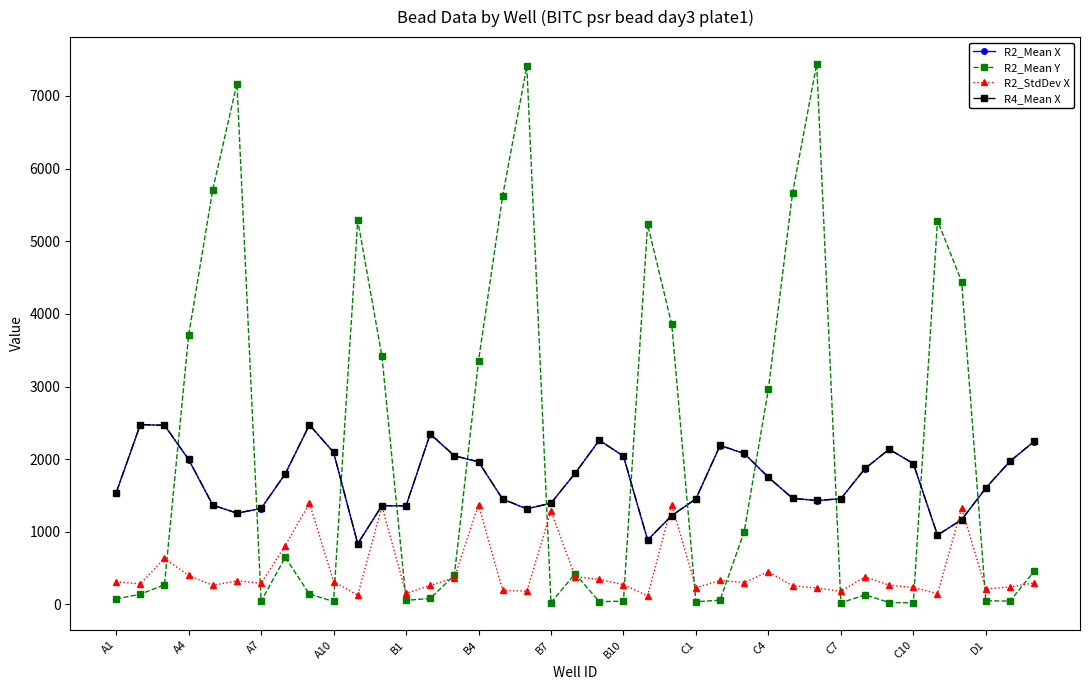

Which series has the largest range (max minus min)?

R2_Mean Y